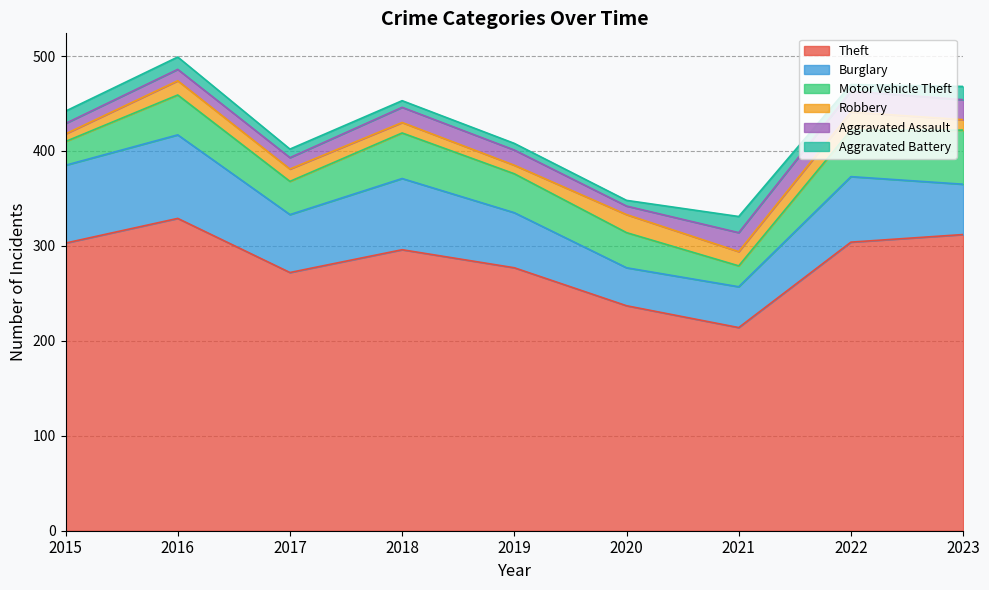

List the series in order of their peak value, lowest first.

Aggravated Battery, Robbery, Aggravated Assault, Motor Vehicle Theft, Burglary, Theft